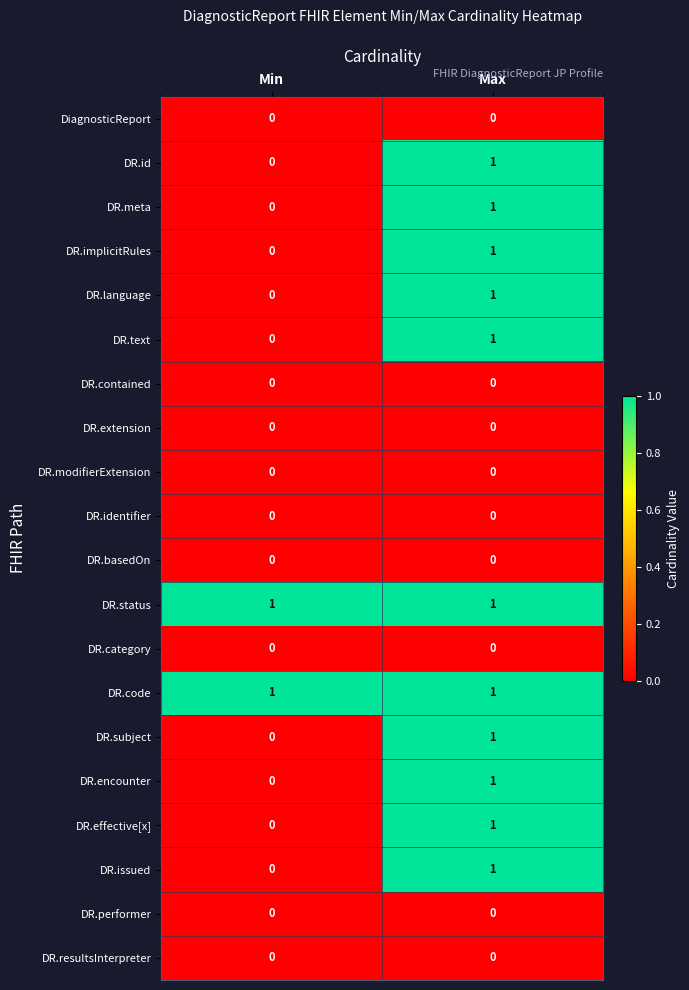

At which category is the sum across all series the highest?

Max